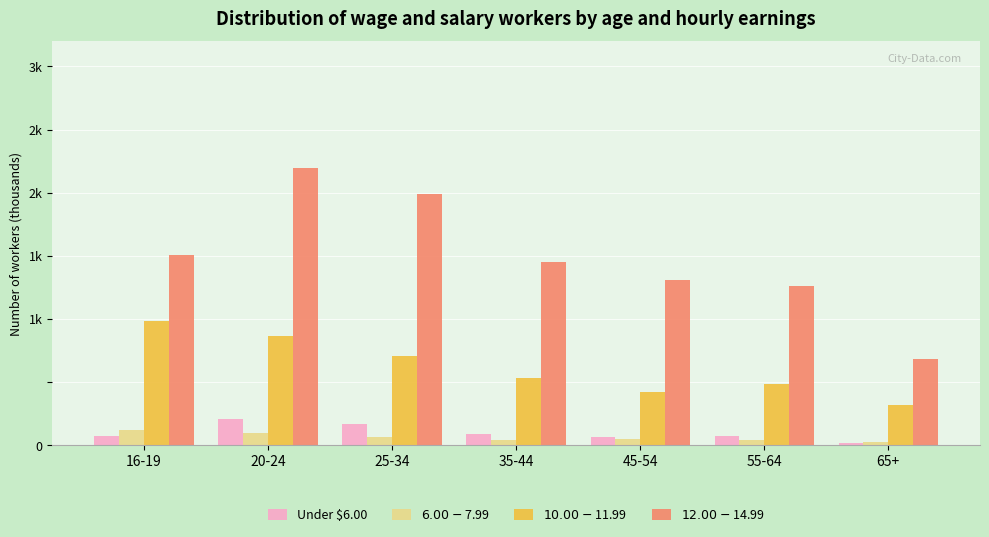

Does the chart contain stacked bars?

No